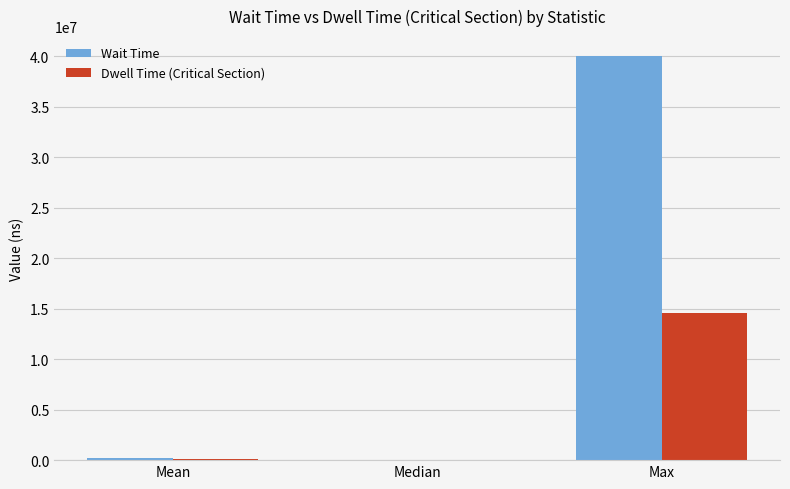

Does the chart contain stacked bars?

No